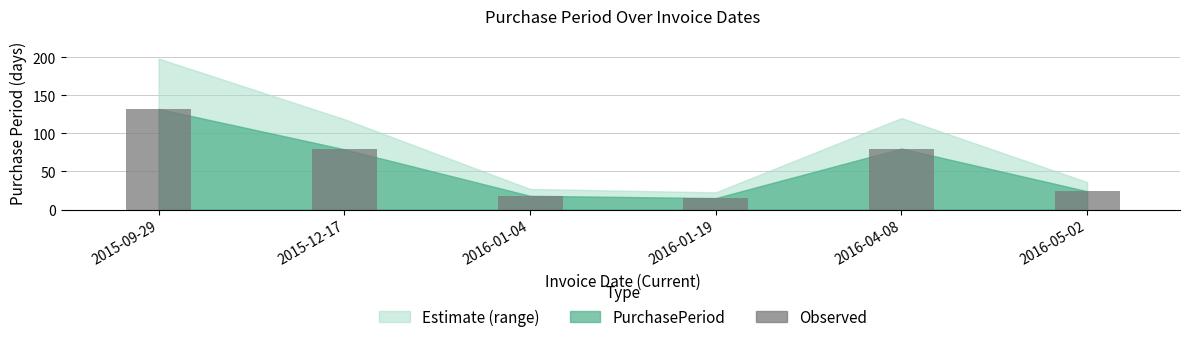

Approximately how many times larger is the value at 2016-01-04 compared to 2016-01-19?

1.2